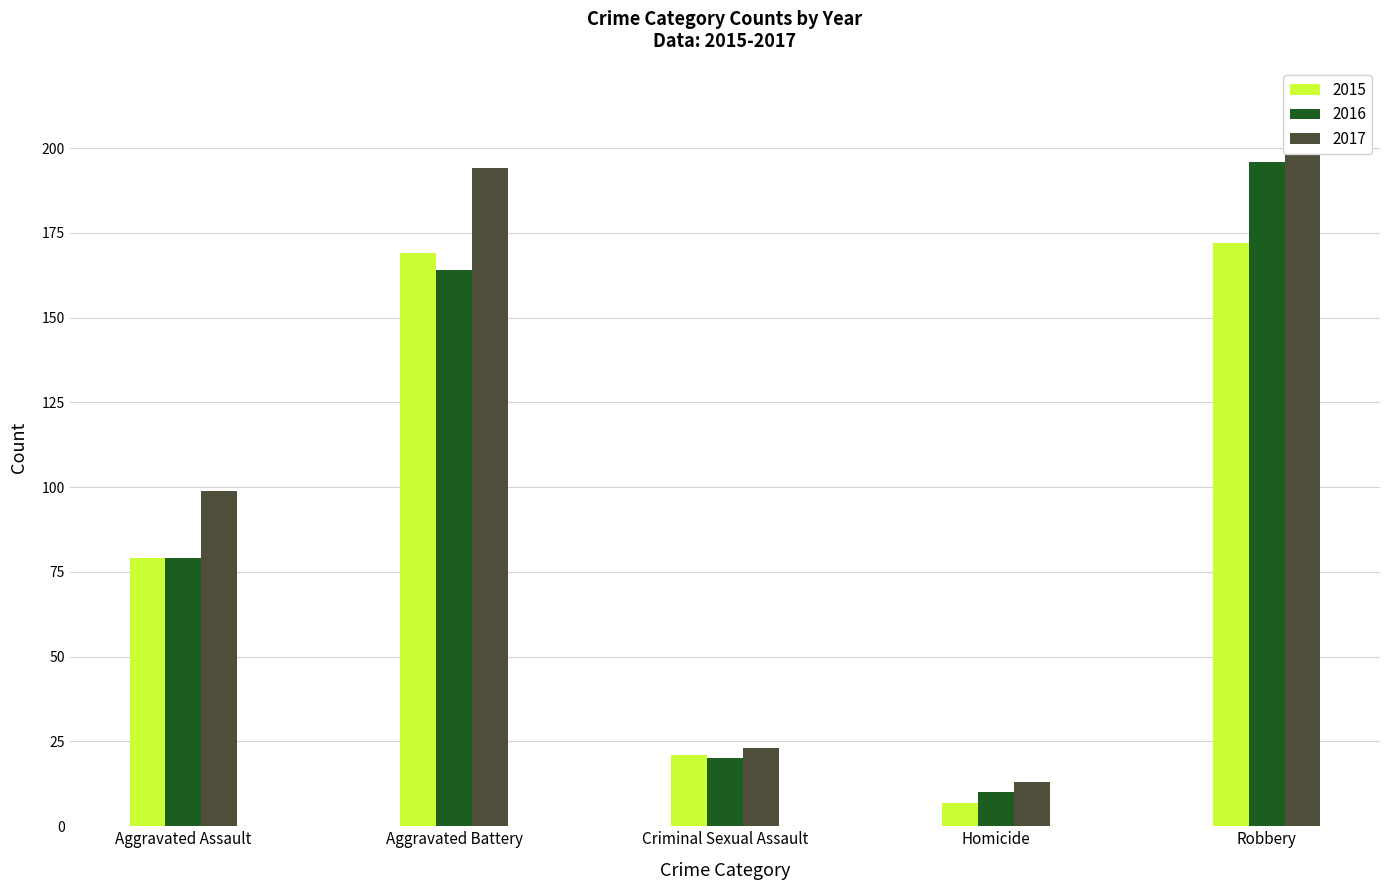

Are the bars horizontal?

No